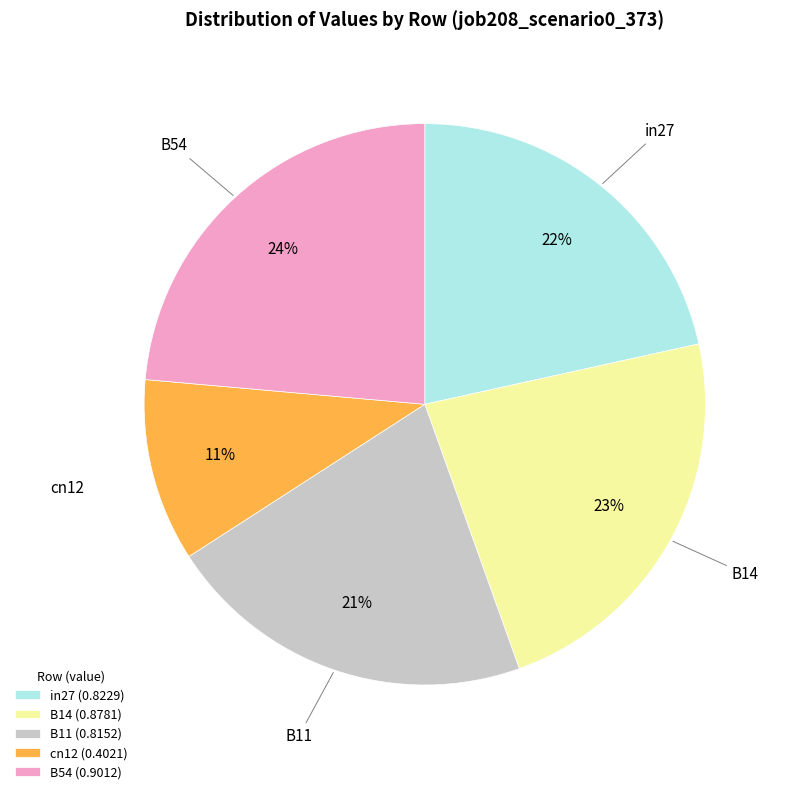

To the nearest percent, what is the average slice percentage?

20%